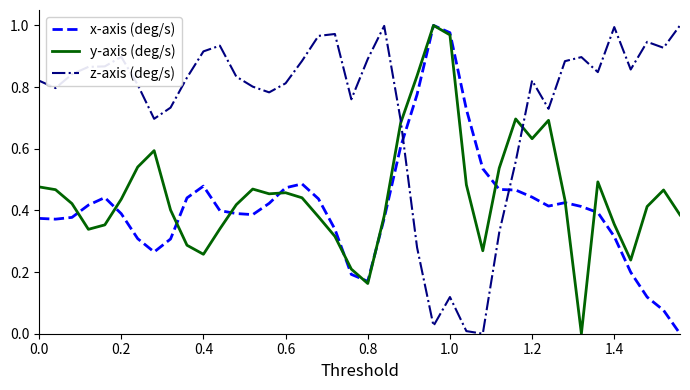

Which series has the largest total across all categories?

z-axis (deg/s)